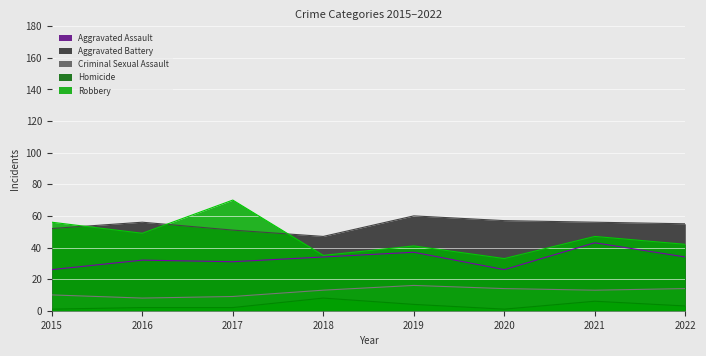

Where is the first local minimum for Homicide?

2020